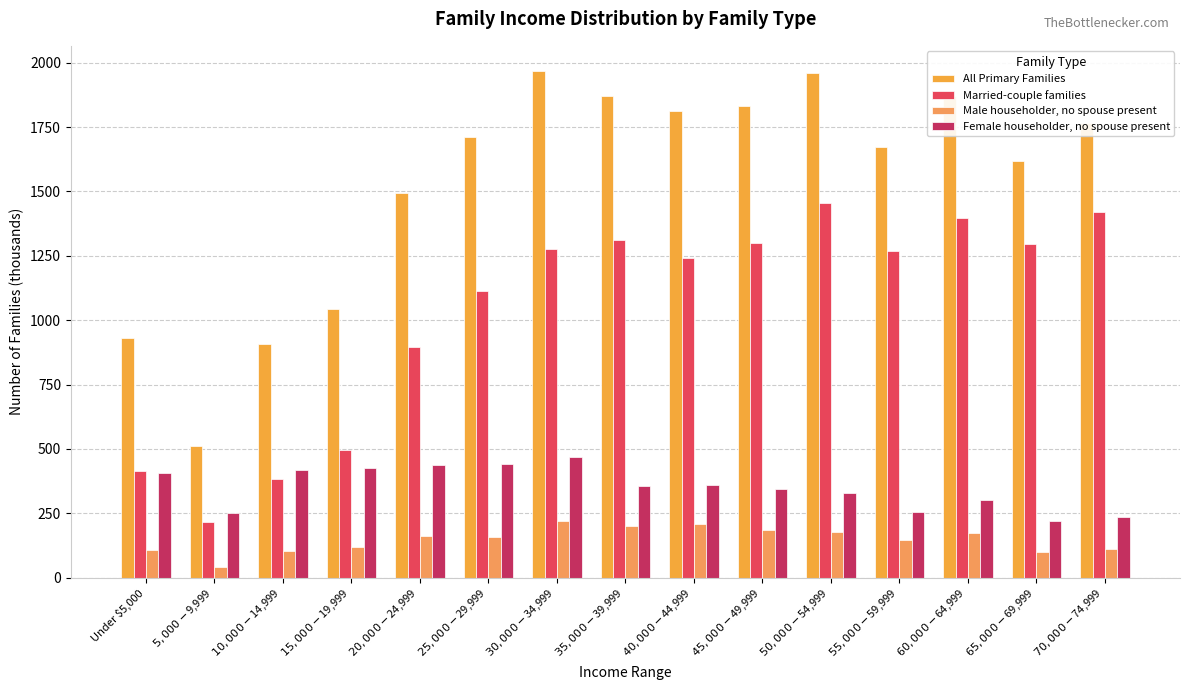

Count the number of data series in this chart.

4